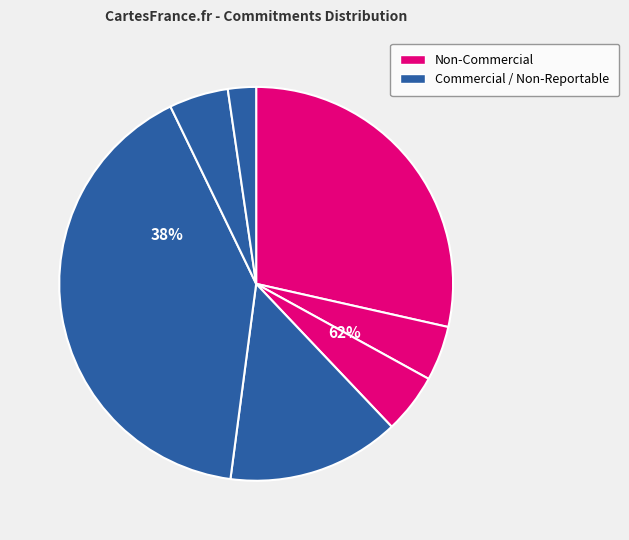

What is the change in value from SPREADS to NONREPORT_LONG?

-547